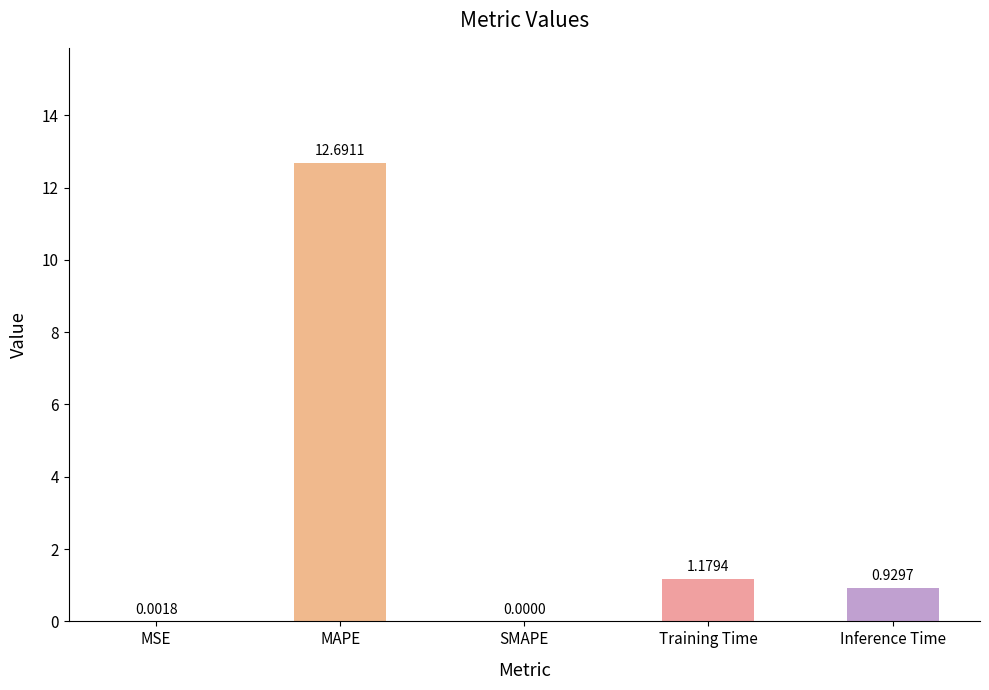

Which has a higher value, Inference Time or Training Time?

Training Time